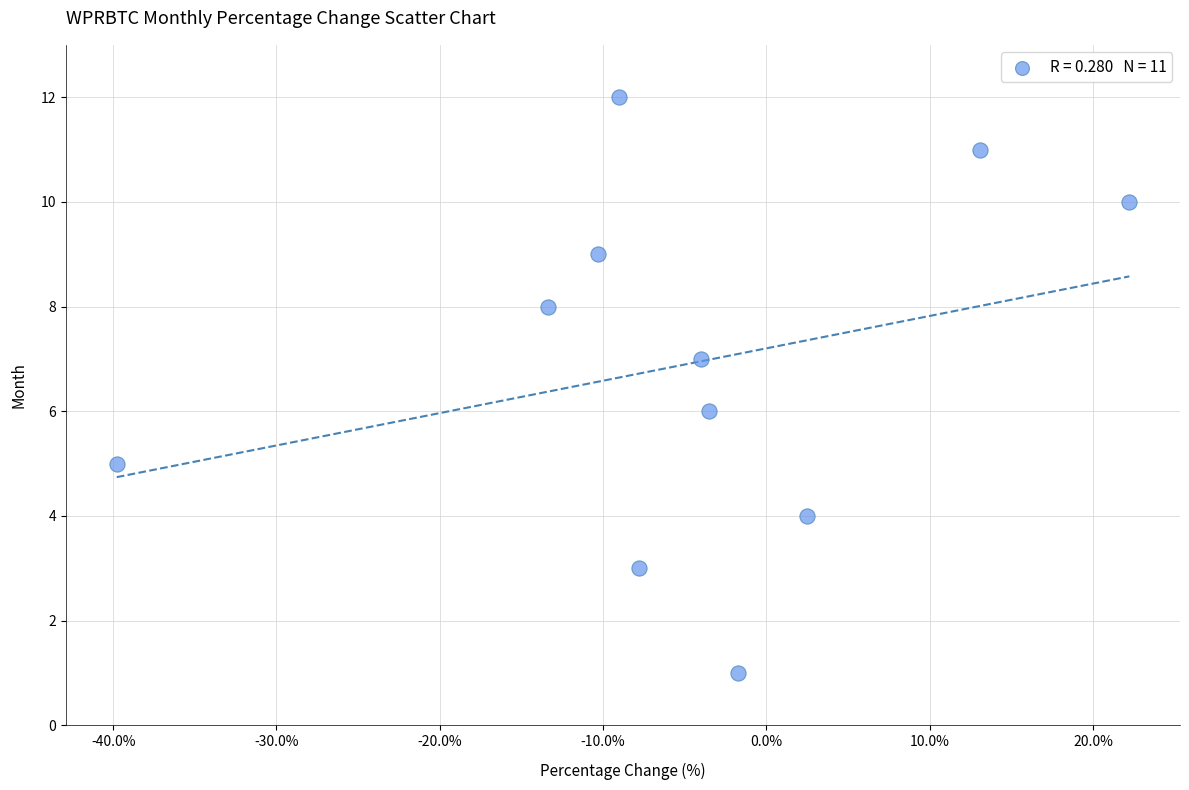

What is the range of Y values (max minus min)?

11